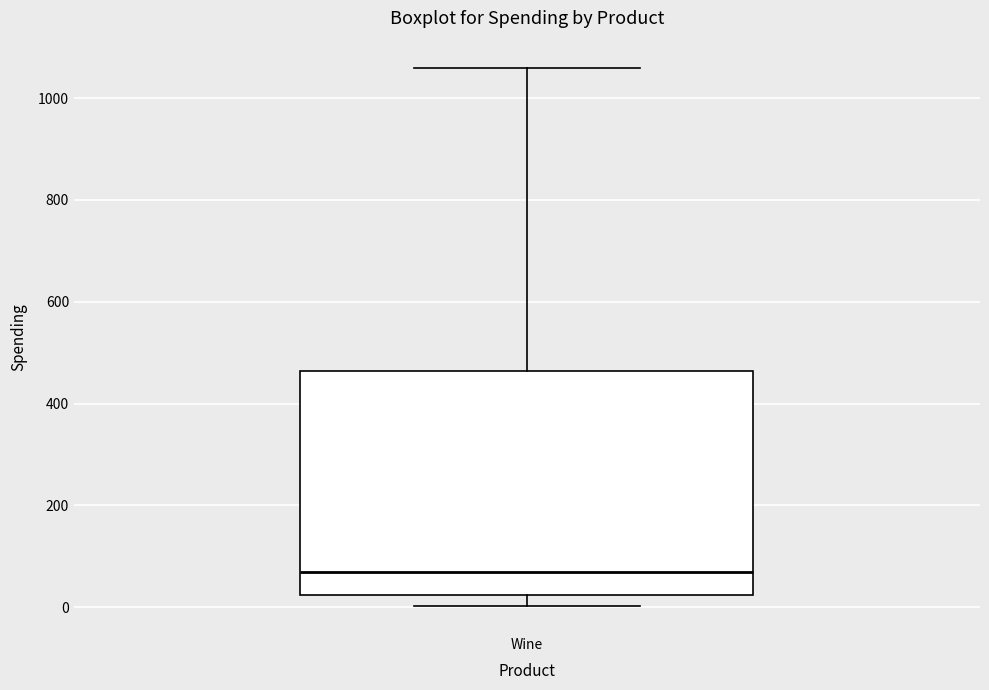

Transcribe this box plot: give where the median line is, the range the box spans, and where the two whiskers end, as read against the y-axis. The values are not printed on the chart, so give them approximately, as read against the axis.

median 60, box 20 to 460, whiskers 0 to 1060